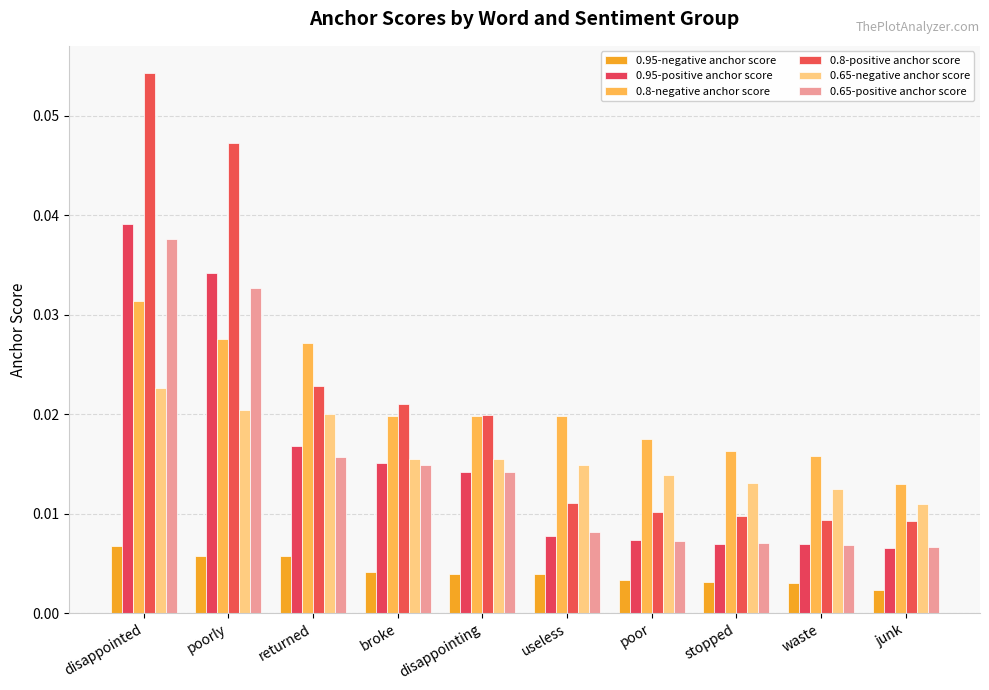

How many groups of bars are there?

10